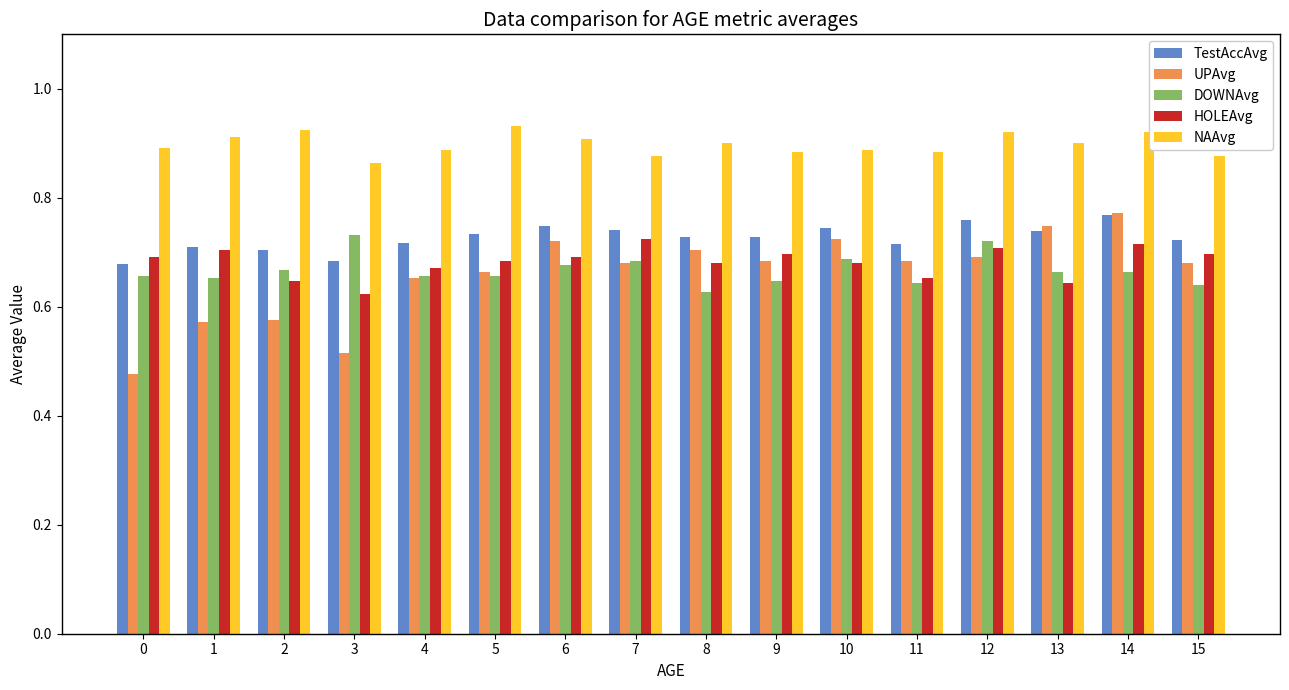

What is the difference between the highest and lowest values at 4?

0.2